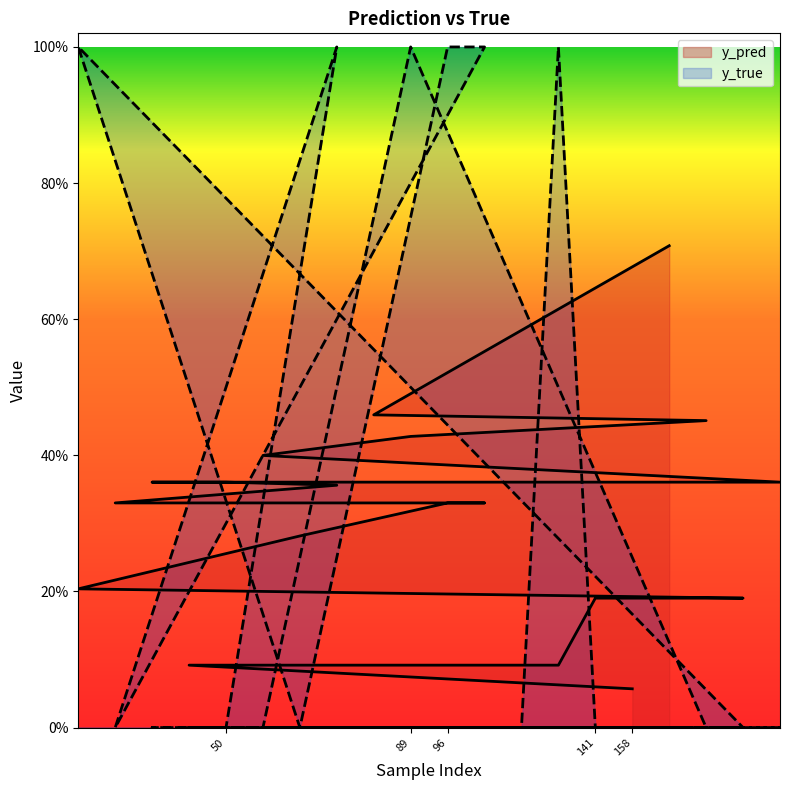

Which category has the highest value across all series?

12